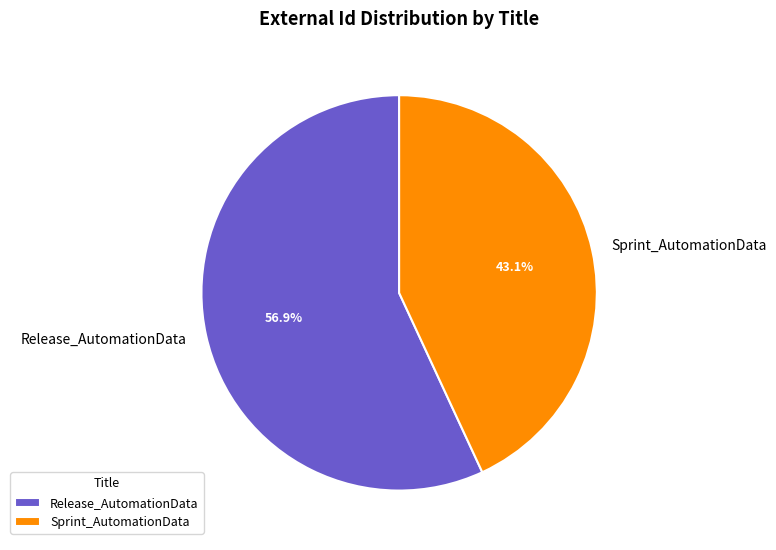

To the nearest percent, what is the difference between the largest and smallest slice percentages?

14%